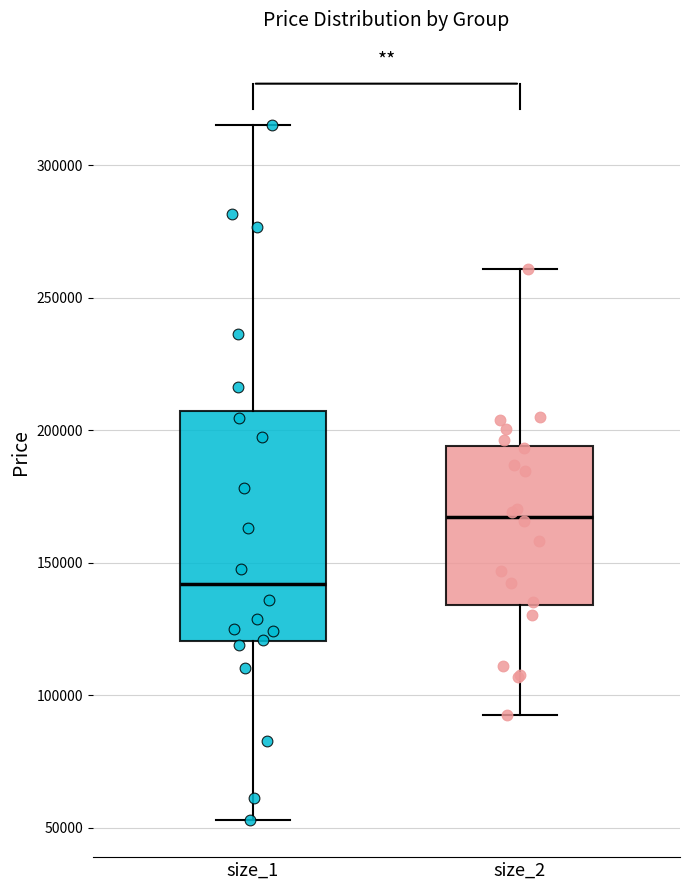

Where does the upper whisker of the box for size_2 end on the y-axis? The values are not printed on the chart, so give them approximately, as read against the axis.

260000